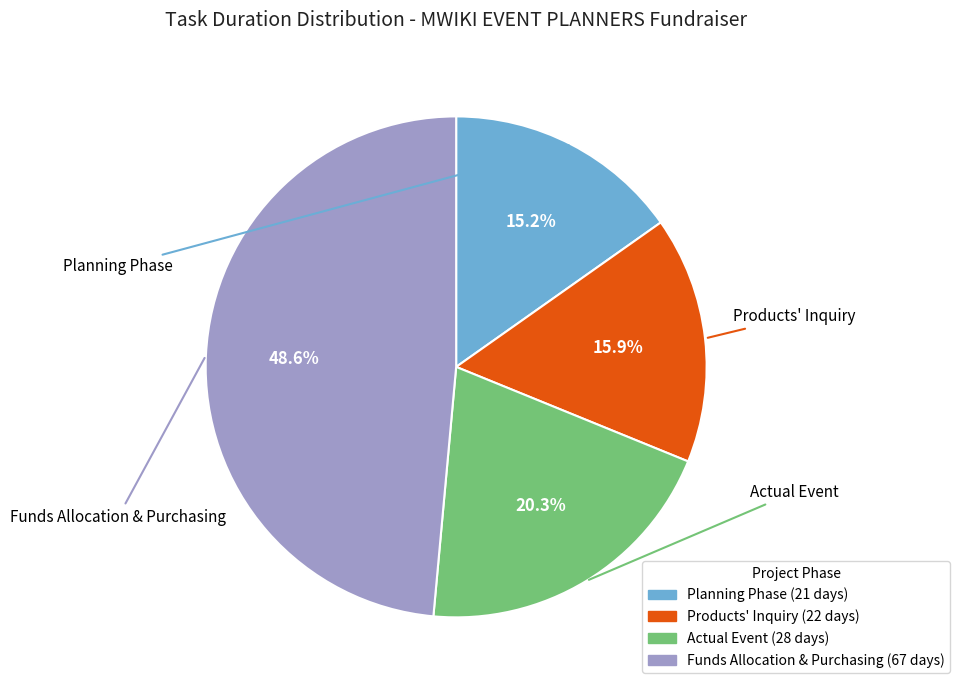

How many segments does this pie chart have?

4